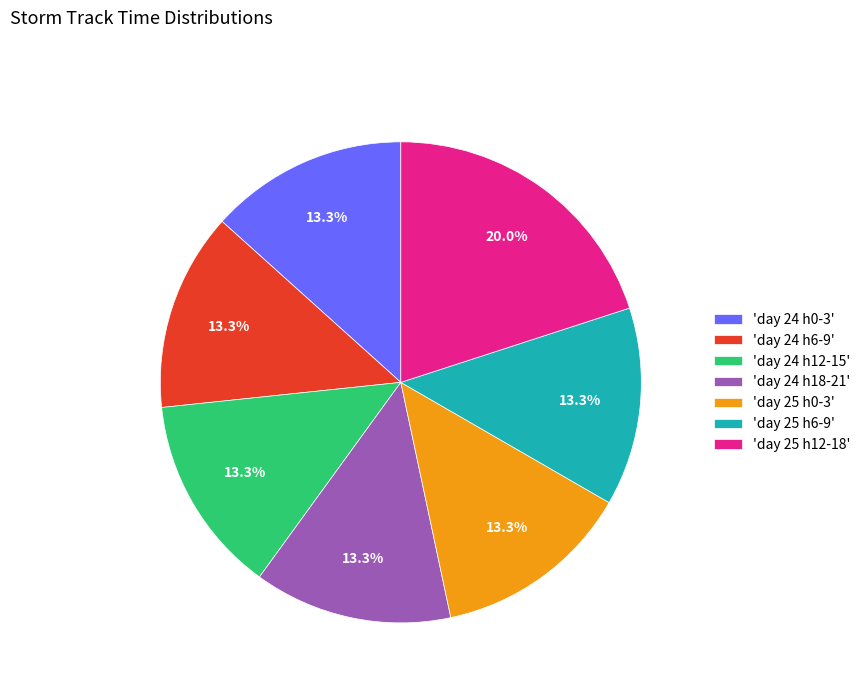

Is there any slice that represents more than half of the pie?

No